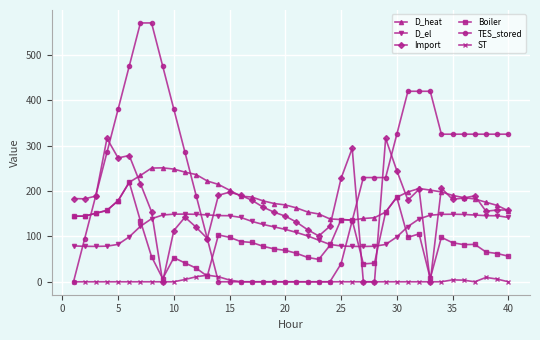

List the series in order of their peak value, lowest first.

ST, D_el, Boiler, D_heat, Import, TES_stored